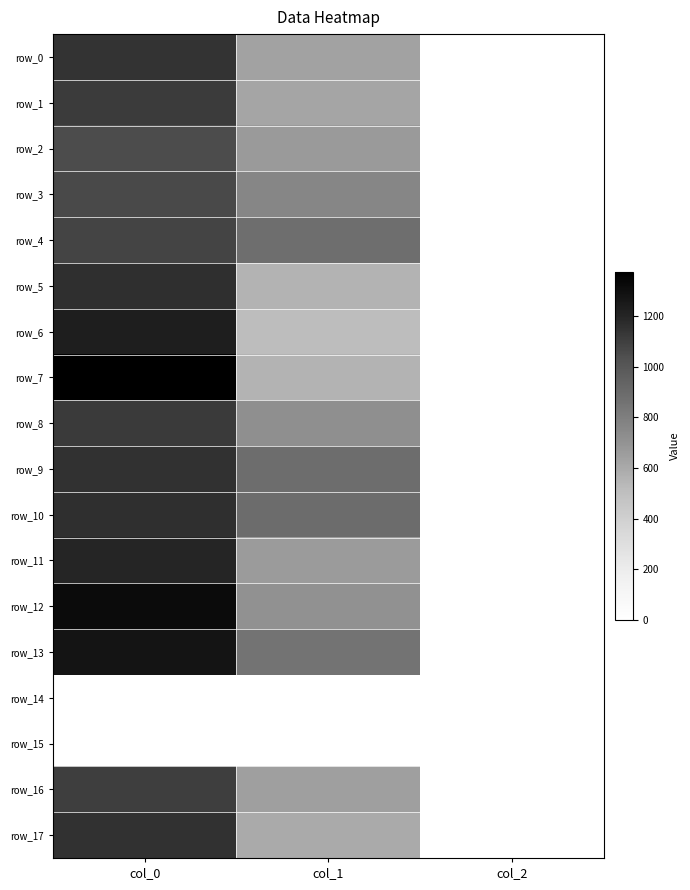

At how many categories does at least one series exceed 219?

2